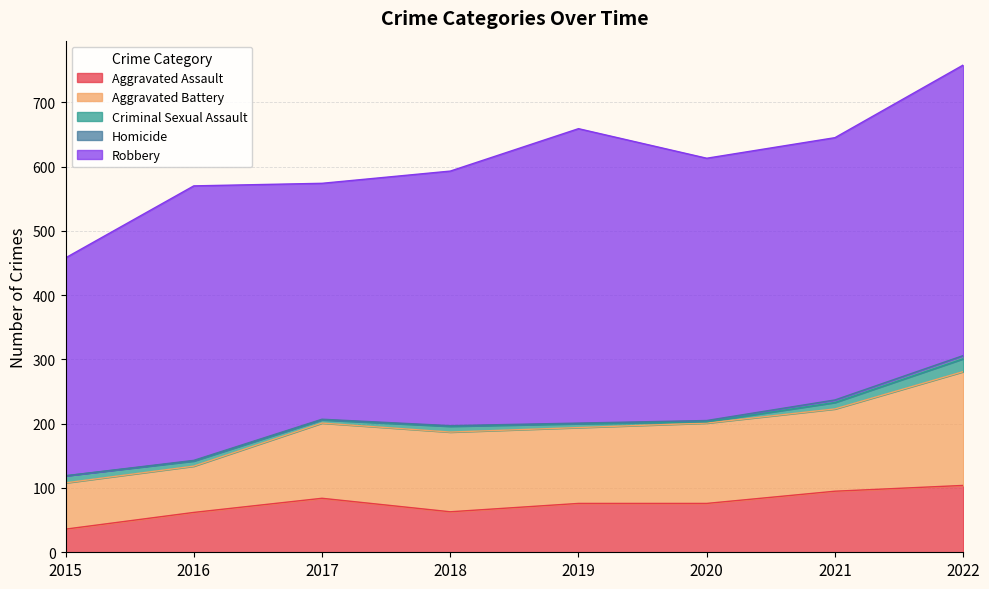

Reading left to right, list all the values displayed in this chart.

Aggravated Assault: 36	62	84	63	76	76	95	104
Aggravated Battery: 72	72	117	124	118	125	128	177
Criminal Sexual Assault: 11	8	5	9	6	2	10	20
Homicide: 0	1	1	1	1	2	4	5
Robbery: 339	427	367	396	458	408	408	452